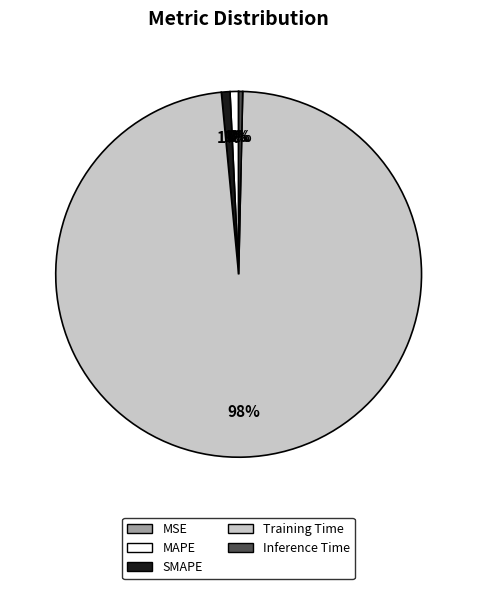

To the nearest percent, what is the average slice percentage?

20%